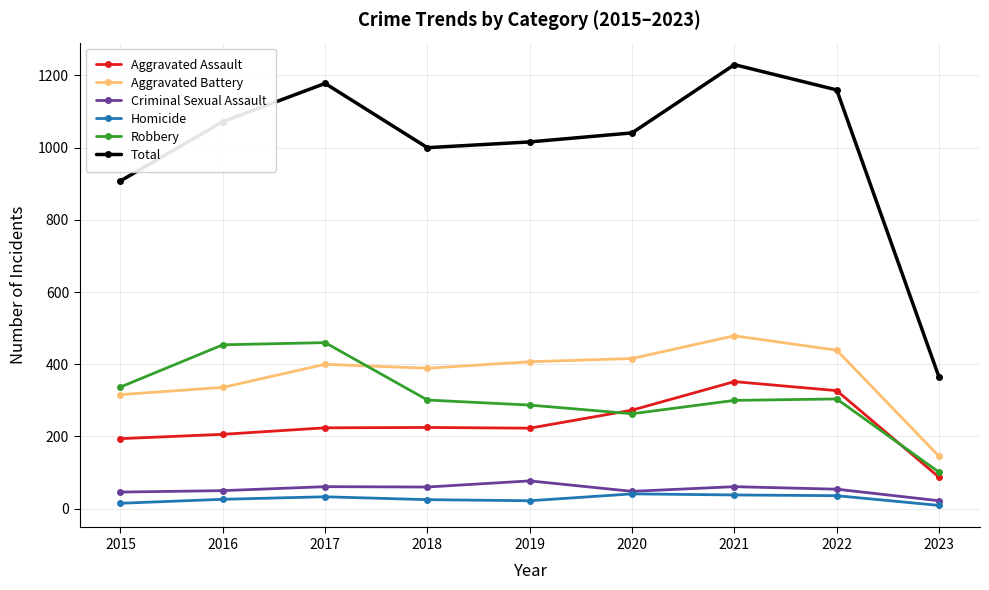

The value of Robbery at 2016 is 709. True or false?

False